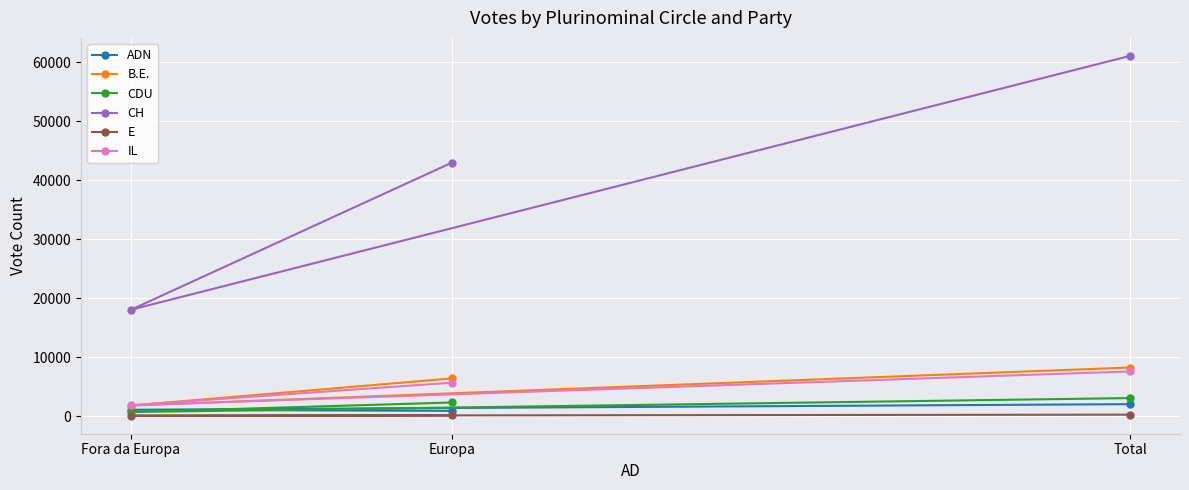

Rank the categories by IL value from highest to lowest.

Total, Europa, Fora da Europa